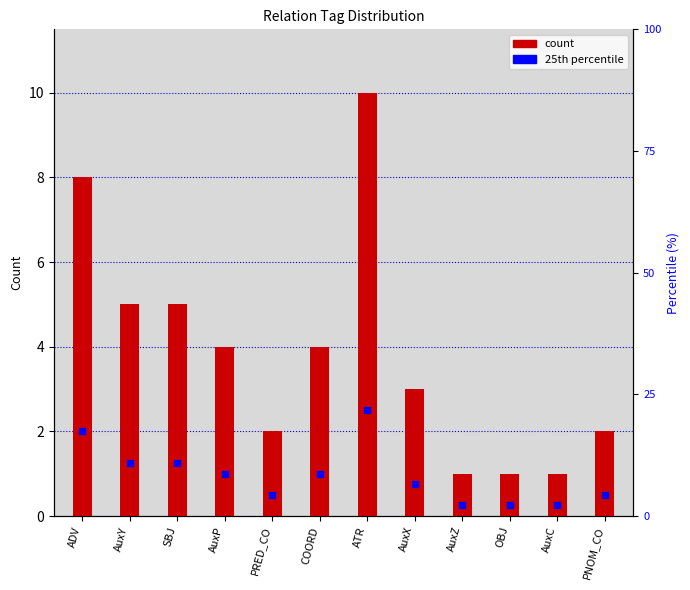

At which category is the sum across all series the highest?

ATR